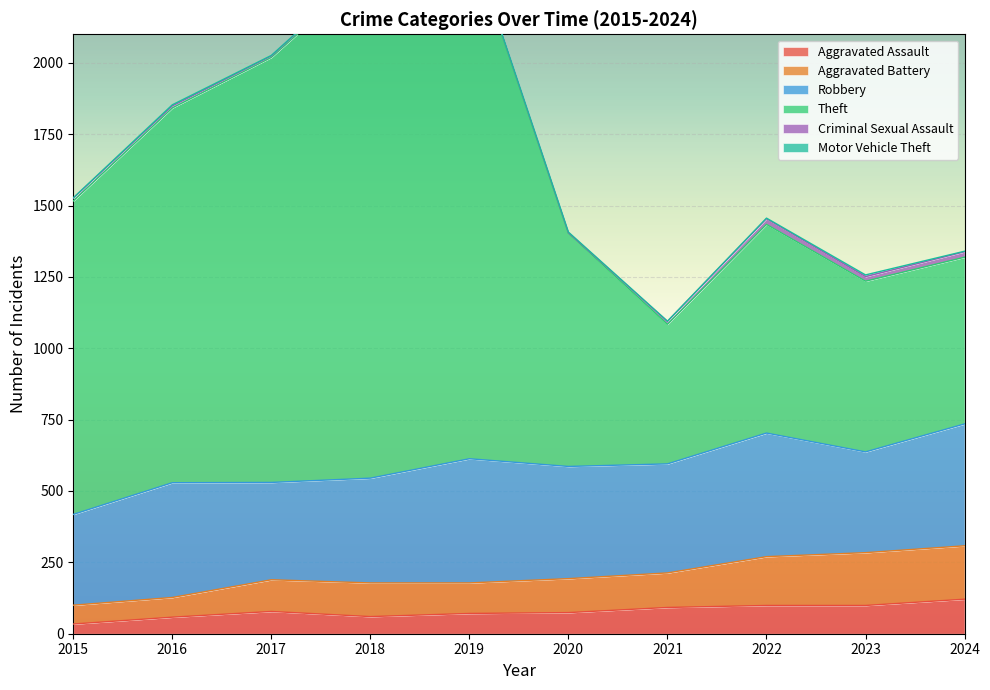

Which label corresponds to the smallest value in the chart?

2015